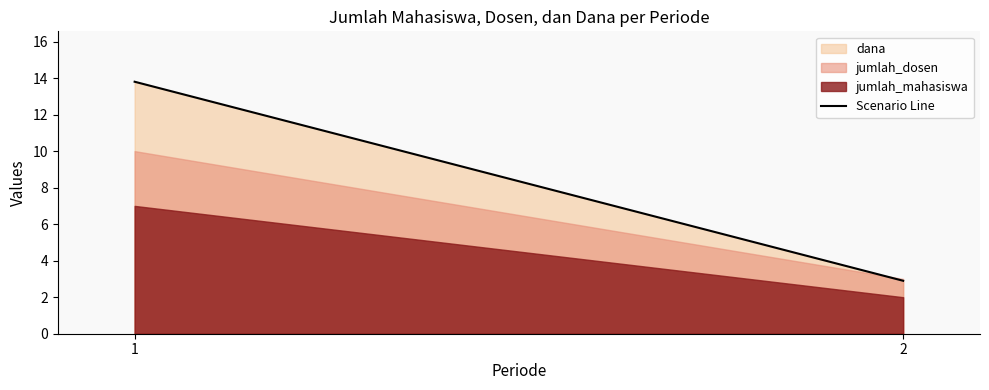

Reading right to left, extract all data points from this chart.

2.9	13.8